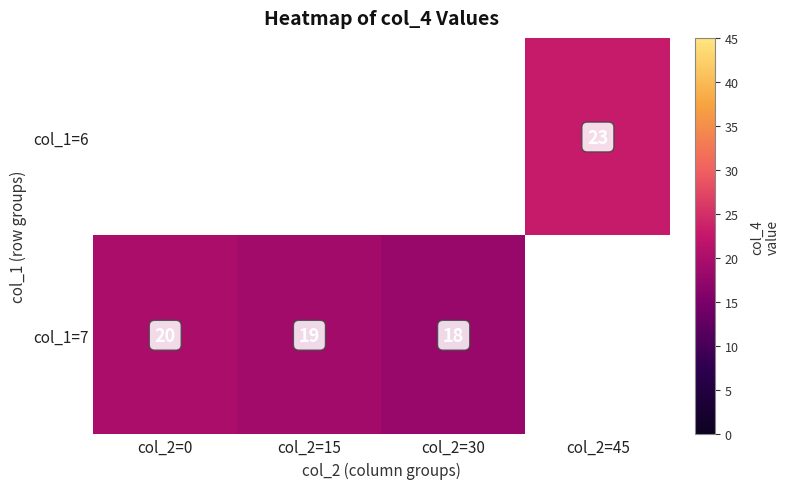

Is it true that col_1=7 equals 20 at col_2=0?

True